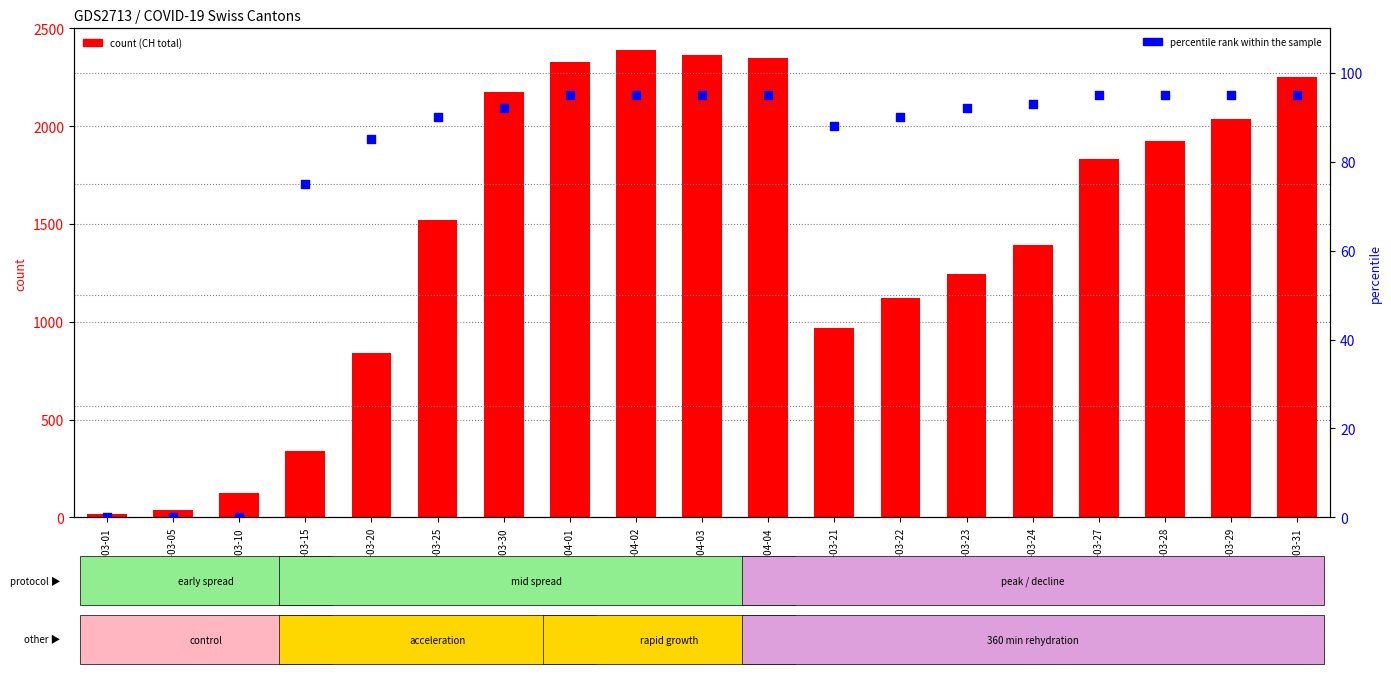

Is the value of percentile rank within the sample at 2020-03-10 greater than the value of count (CH) at 2020-03-01?

No